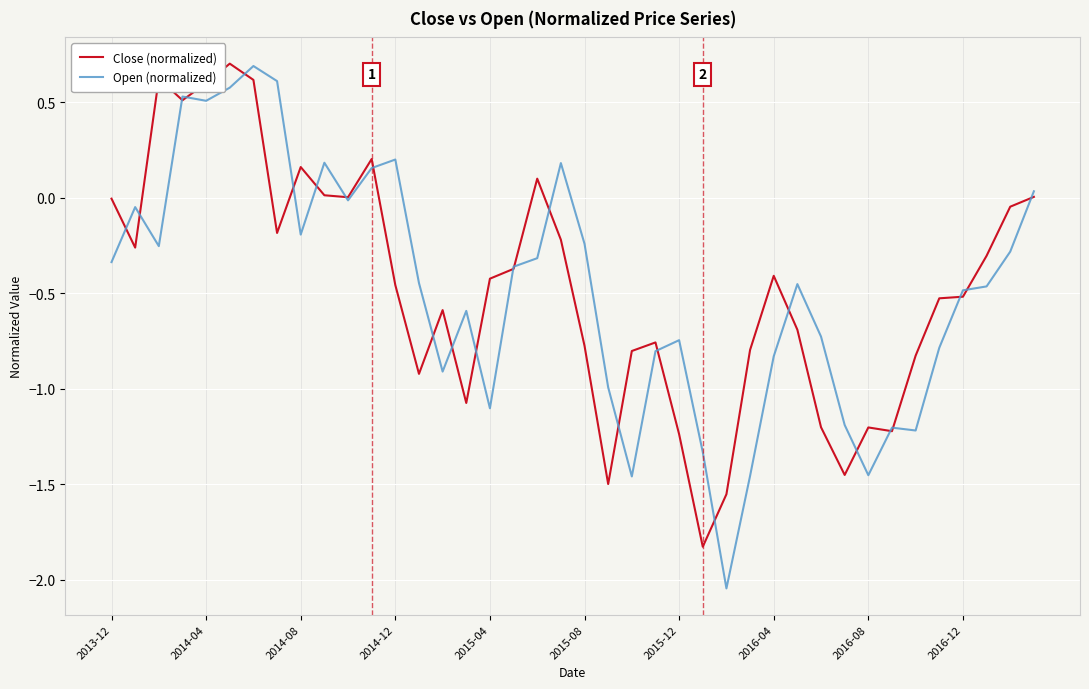

What is the maximum value shown in the chart?

0.7